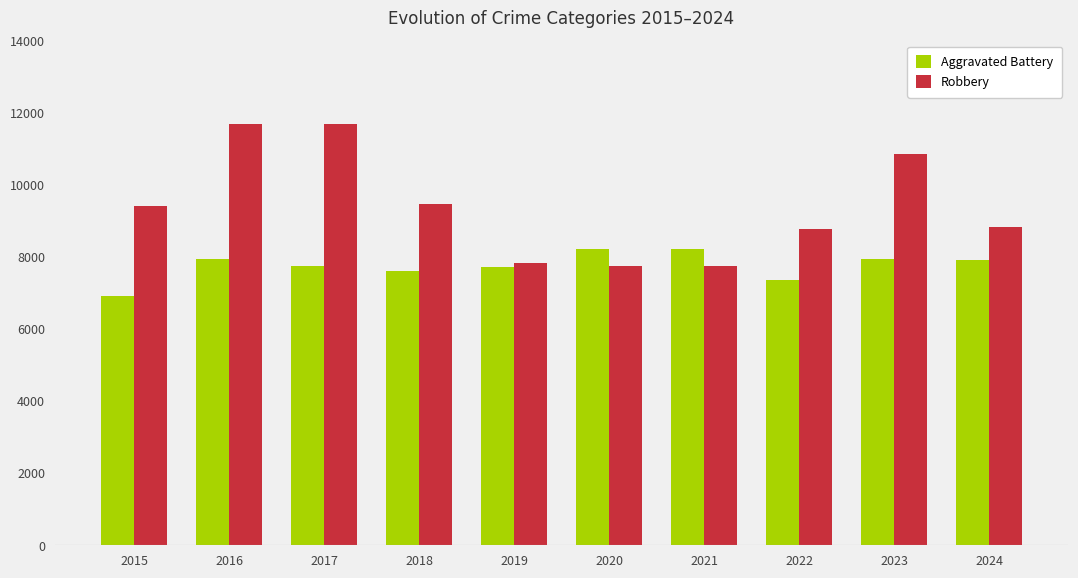

At how many categories does at least one series exceed 10258?

3